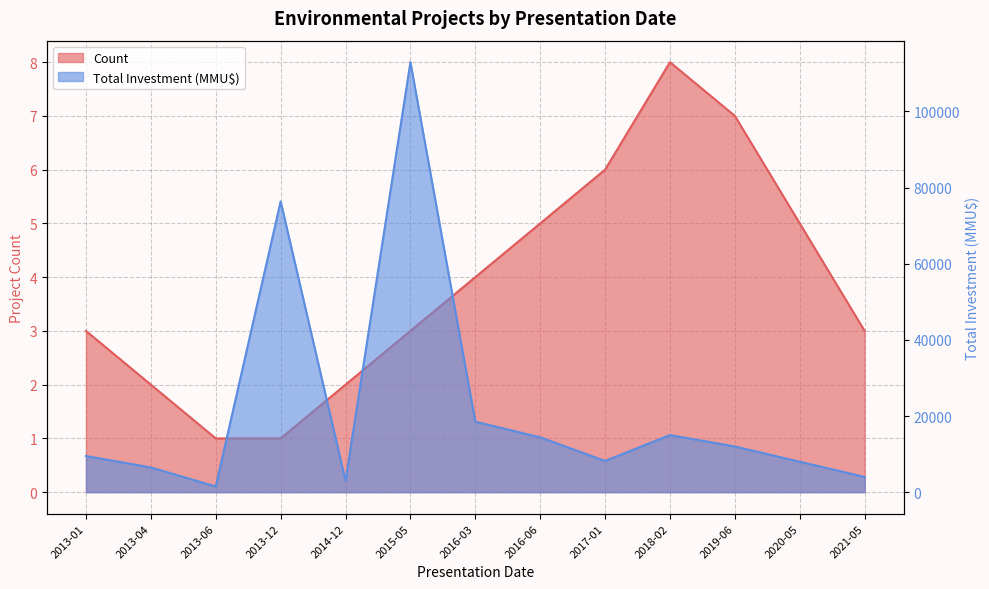

What is the smallest value displayed?

1